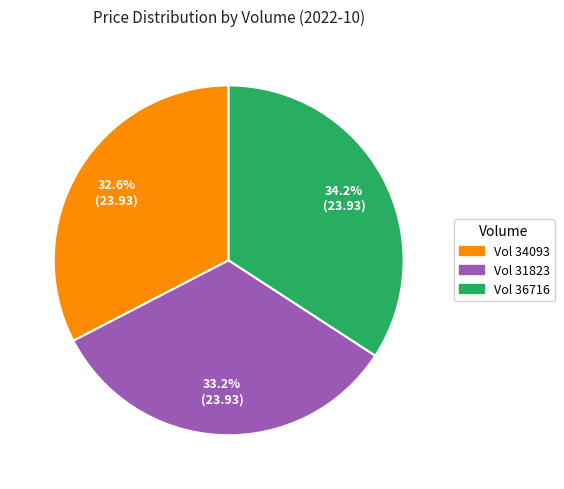

Is there any slice that represents more than half of the pie?

No